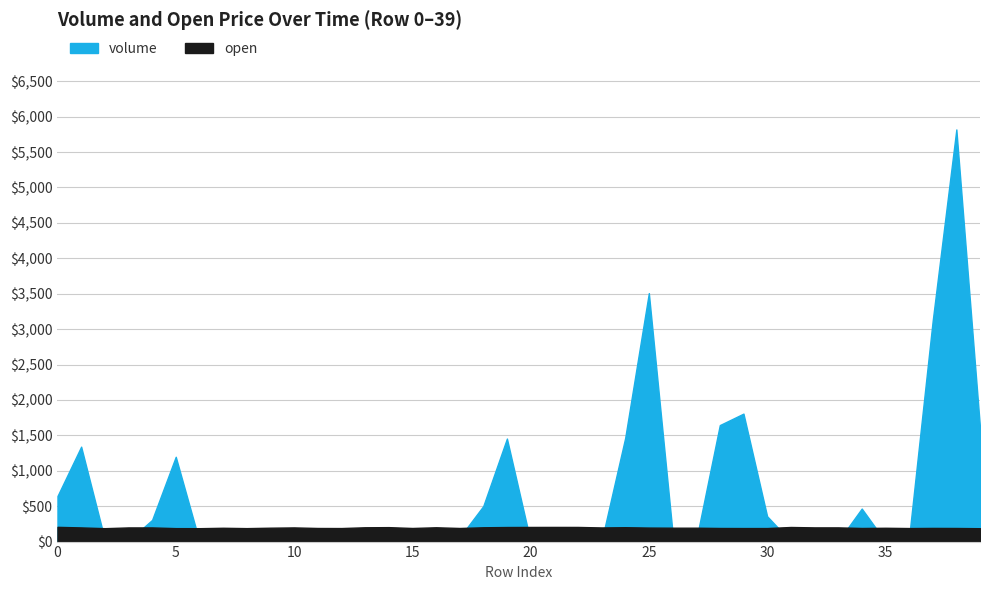

How many series are shown in this chart?

2